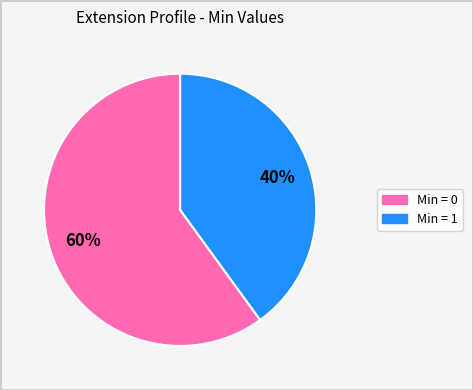

Does any single category account for the majority?

Yes